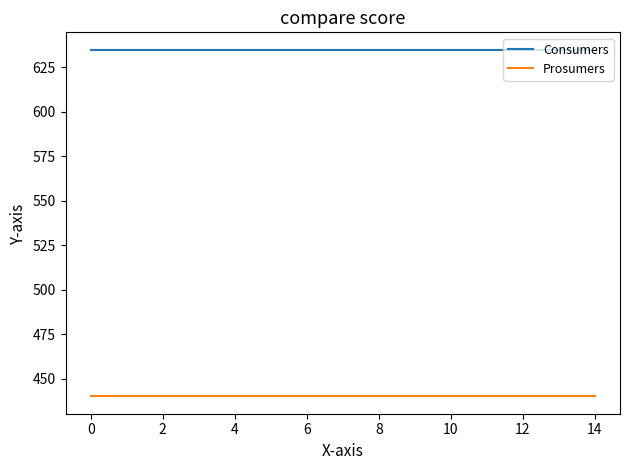

What is the highest value of the Prosumers series?

440